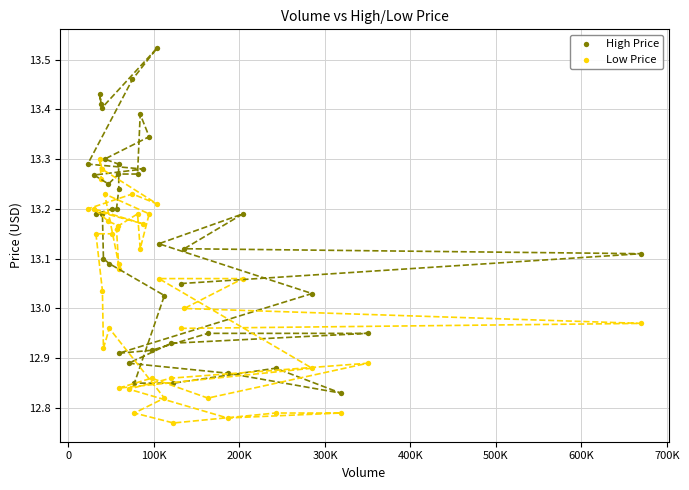

What are all the series names shown in the legend?

High Price, Low Price